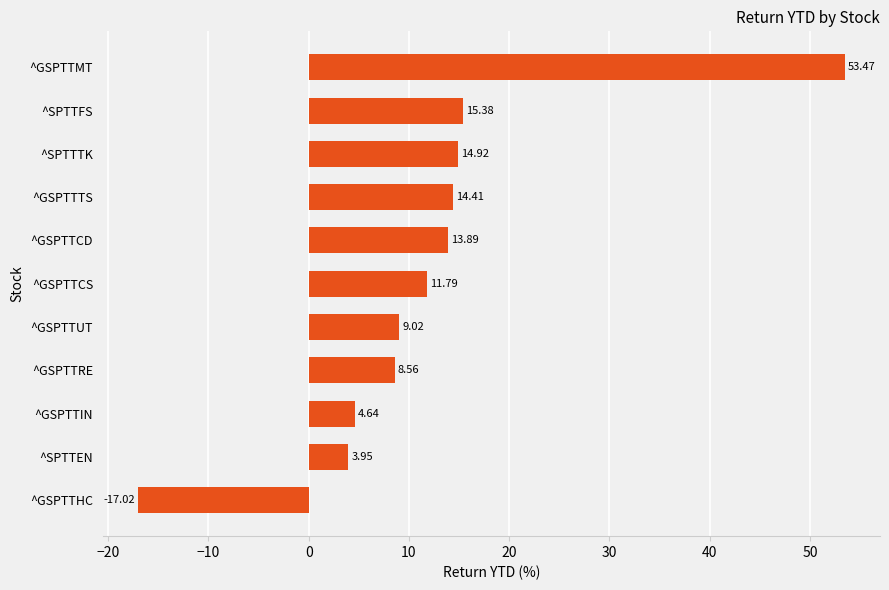

What is the greatest value displayed?

53.5